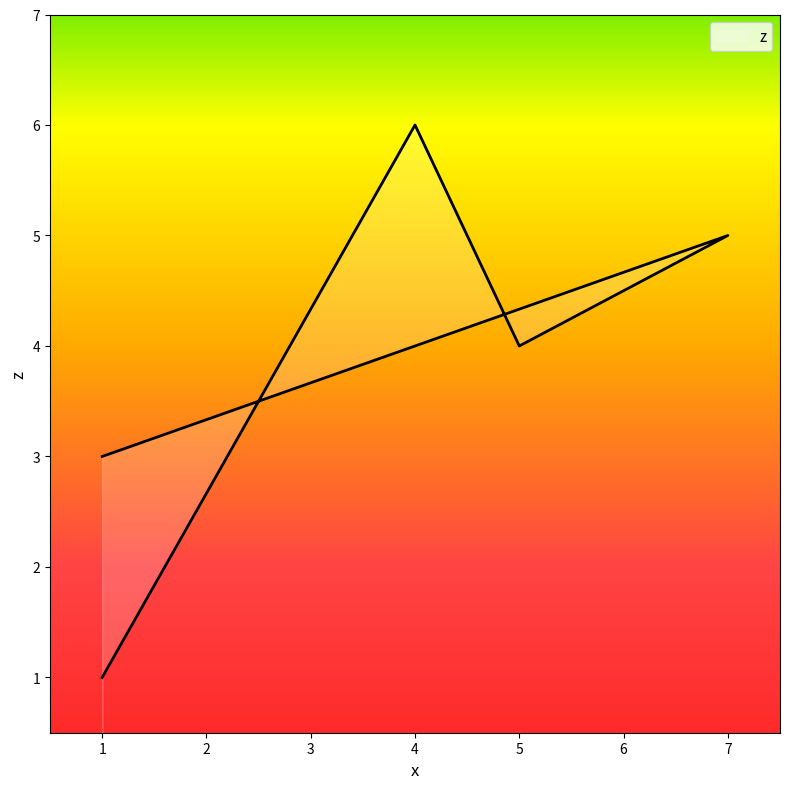

At which category does the data reach its first local valley?

5